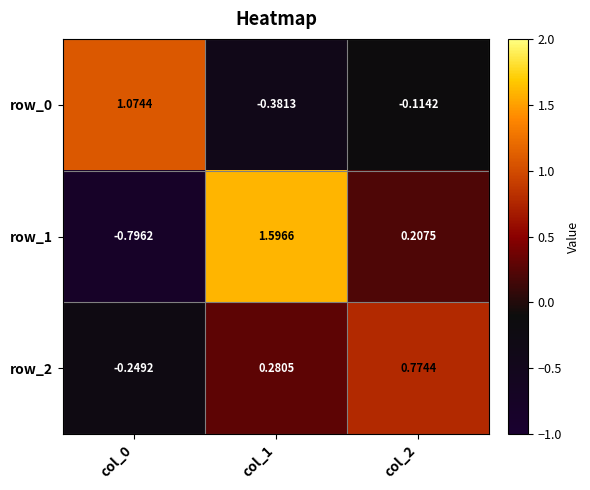

At which category is the sum across all series the highest?

col_1